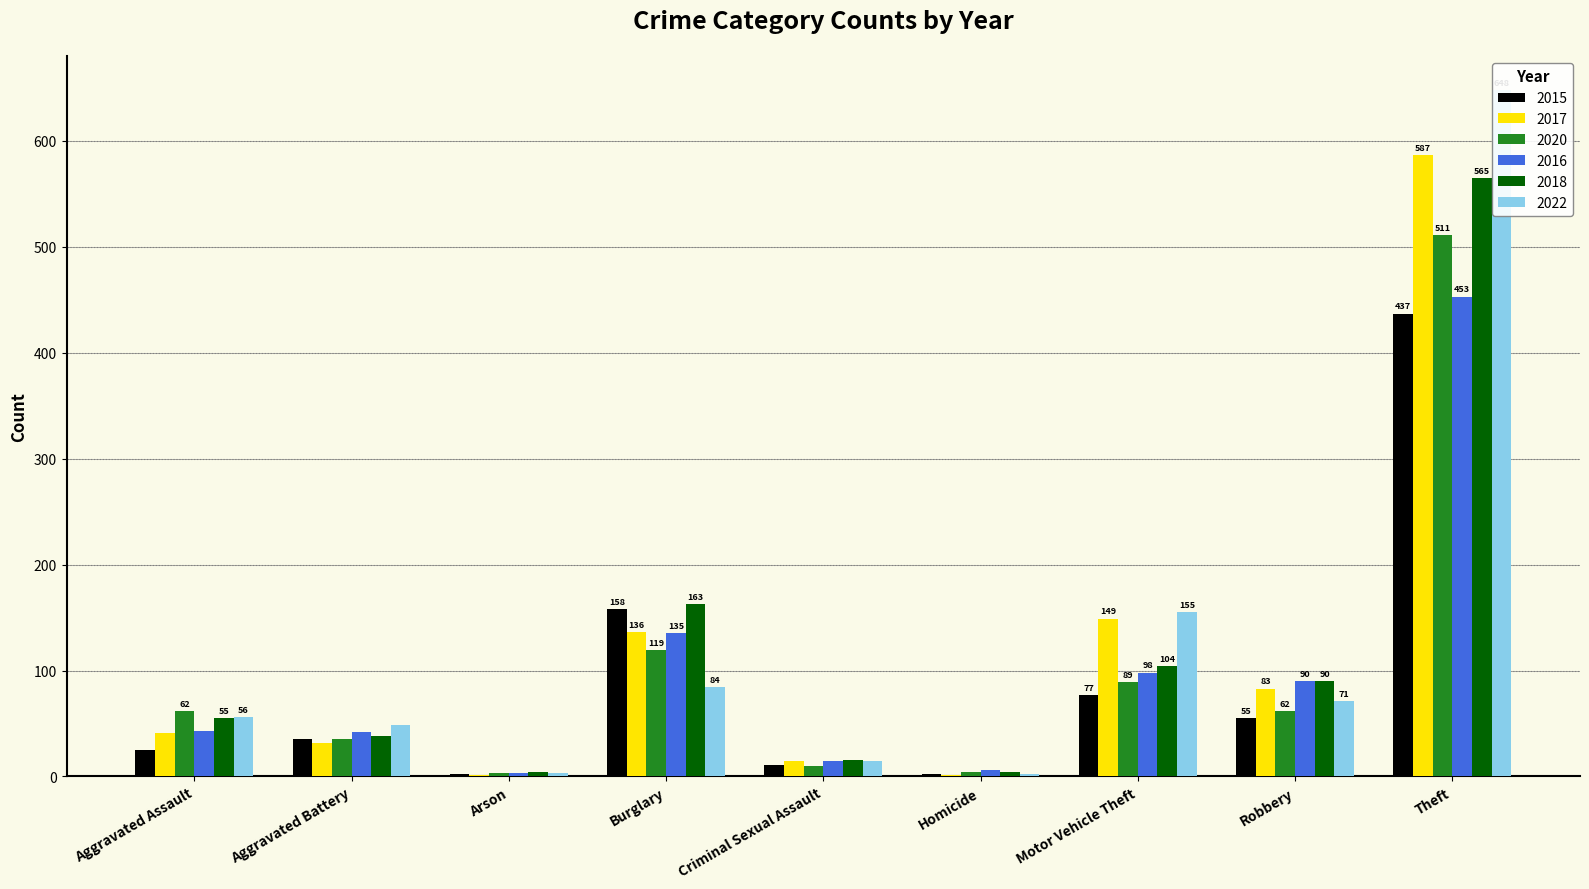

Is the value of 2022 at Aggravated Battery greater than the value of 2017 at Theft?

No